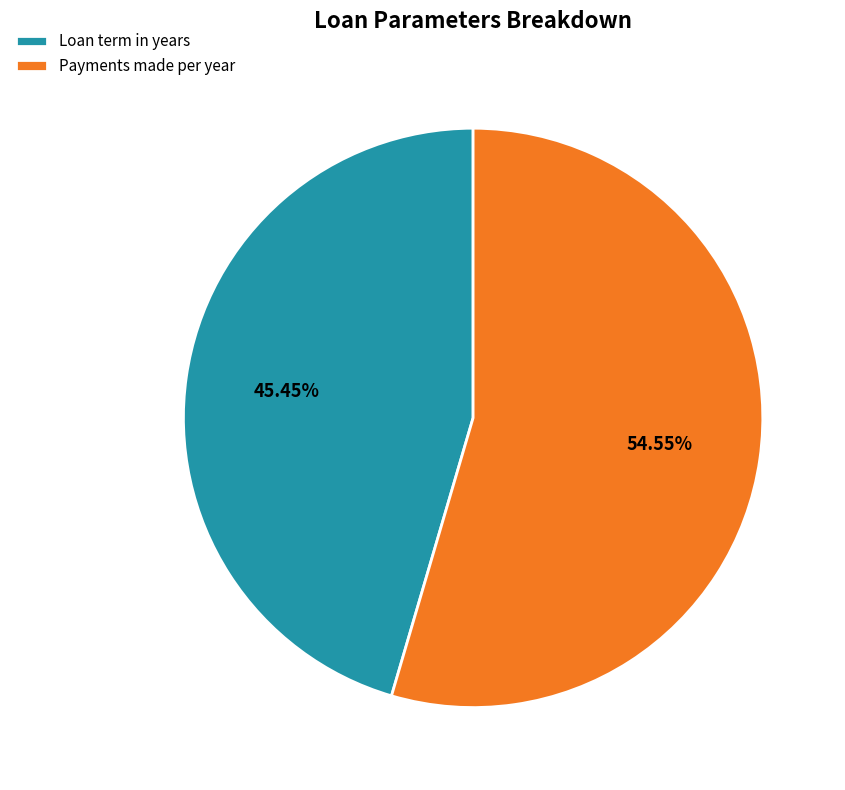

Which slice is the smallest?

Loan term in years